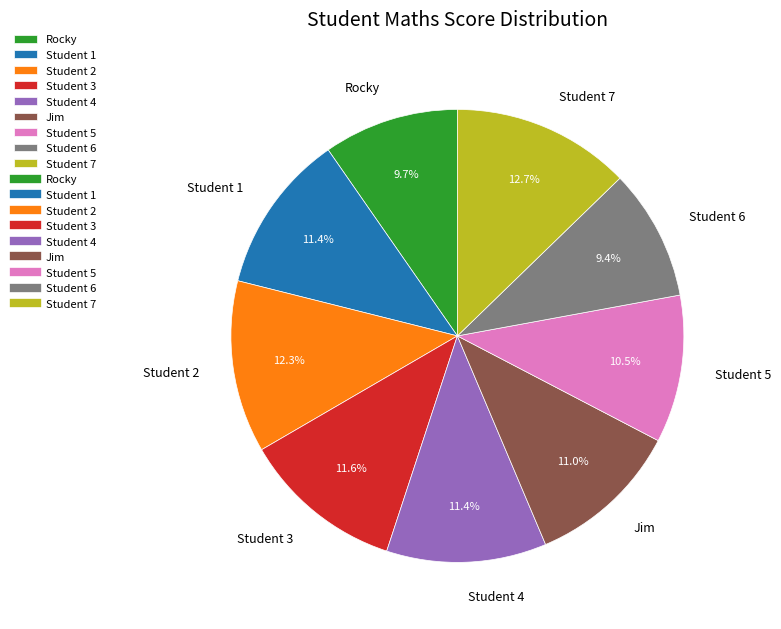

Is the sum of Student 2 and Student 7 greater than half?

No